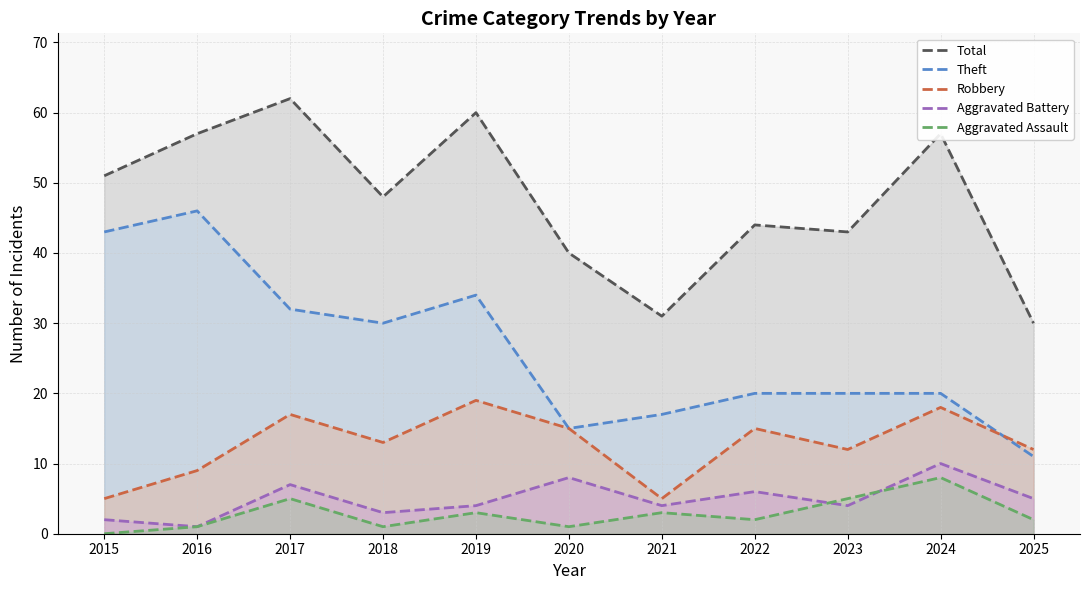

Between 2022 and 2018, which is larger?

2018